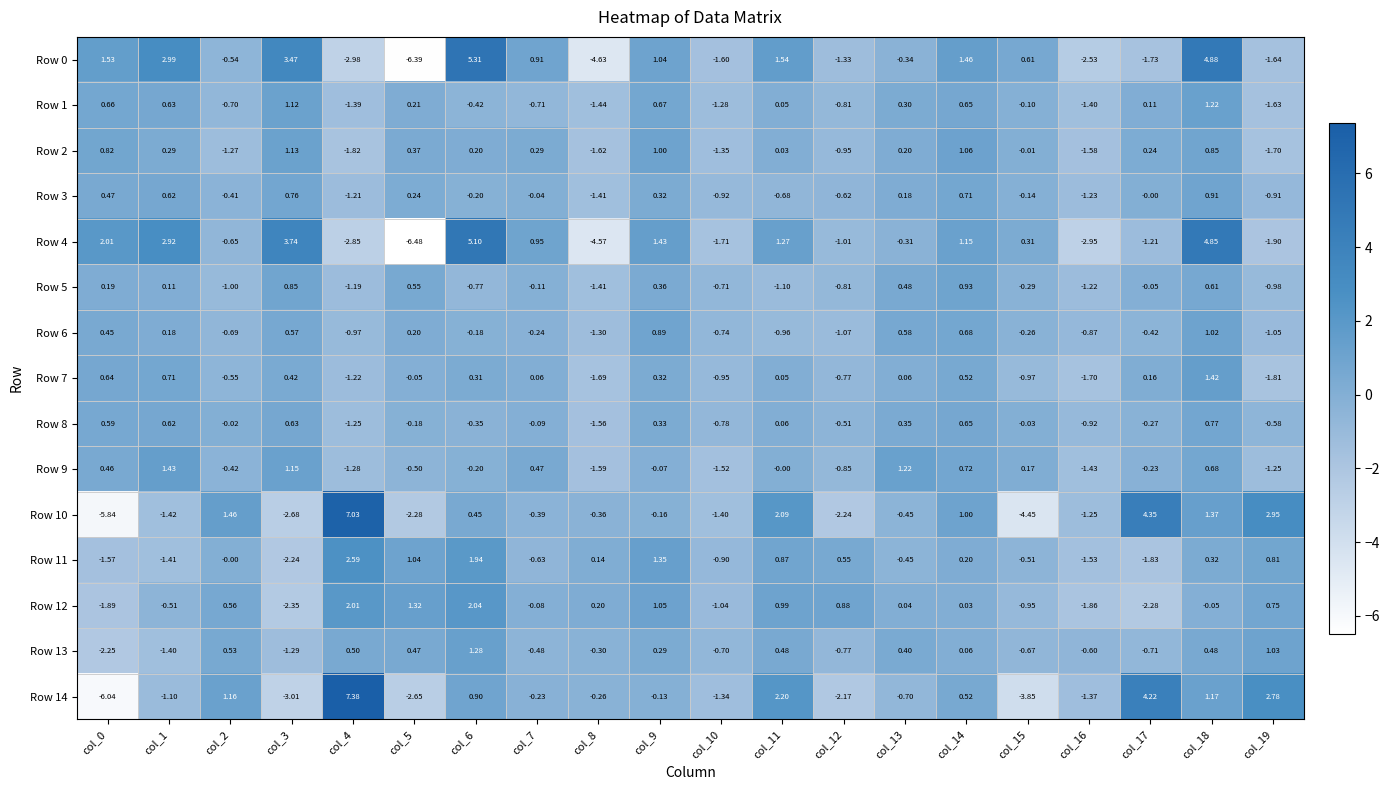

Is the value of Row 9 at col_7 greater than the value of Row 4 at col_10?

Yes